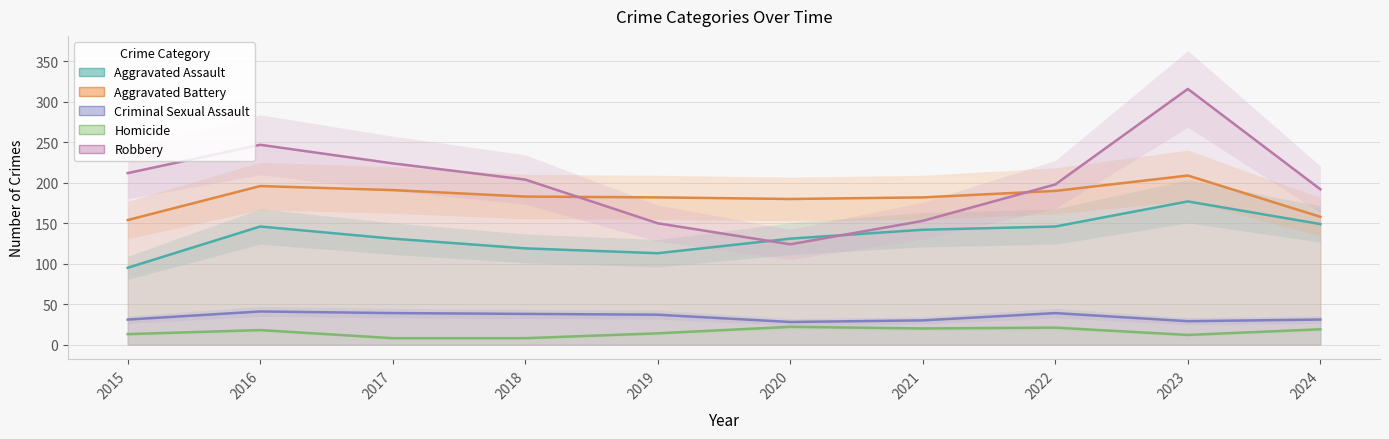

What is the average value of the Robbery series?

202